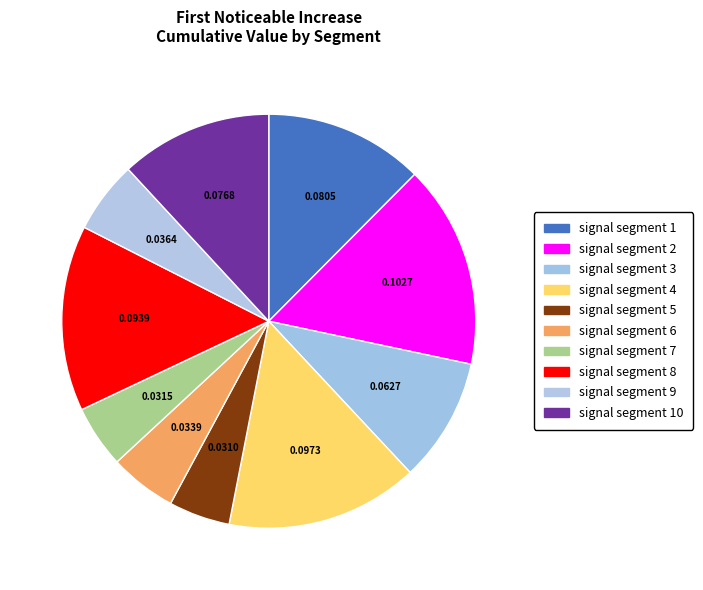

How many slices are in this pie chart?

10